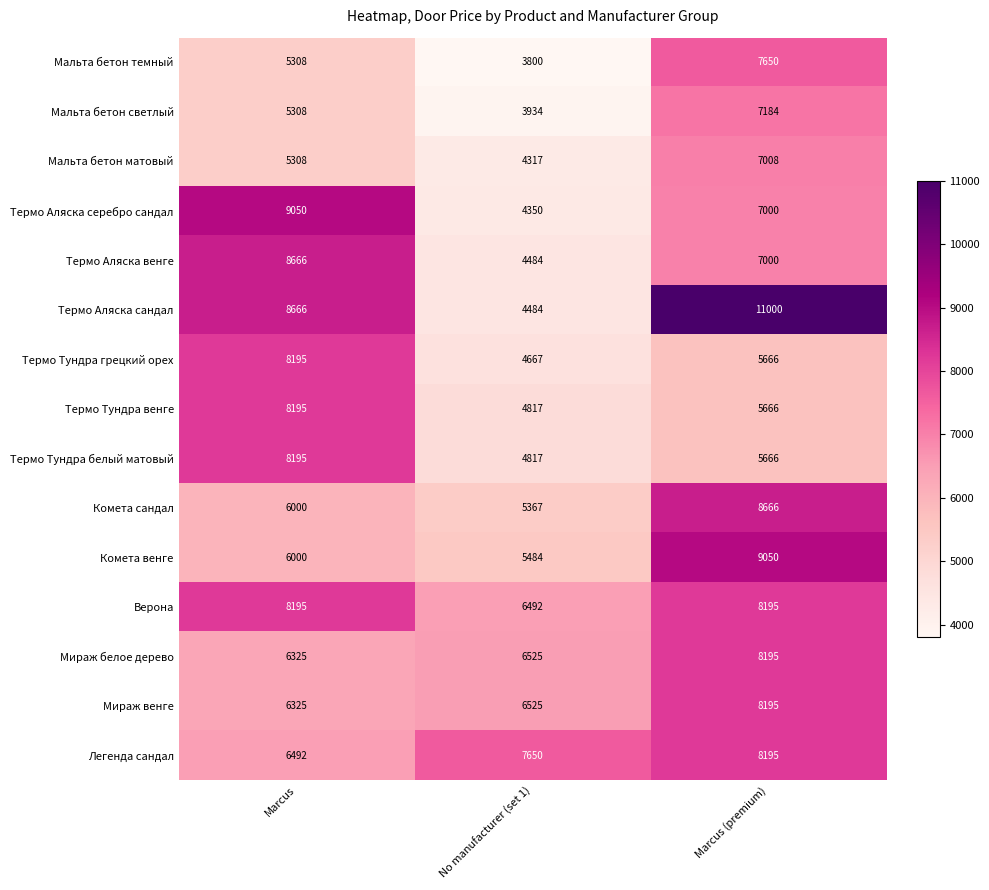

At which category does the chart reach its minimum across all series?

No manufacturer (set 1)